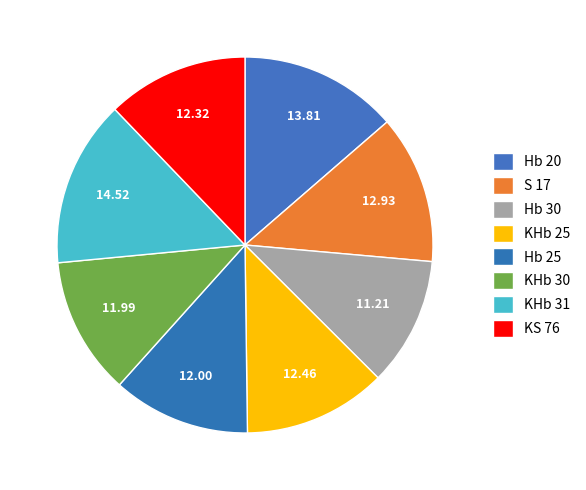

How many segments does this pie chart have?

8